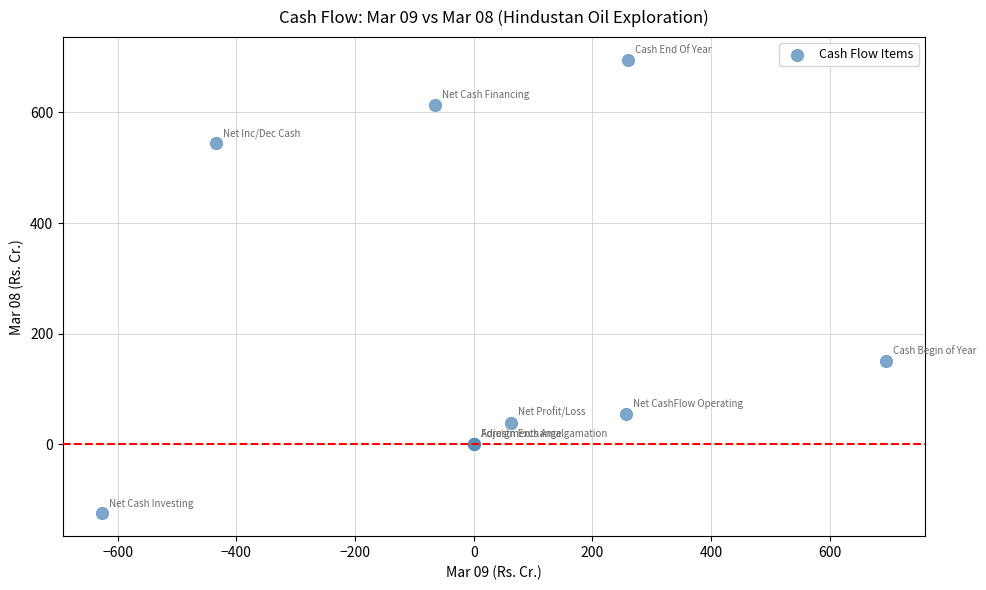

What Y value in the scatter plot is closest to 285?

150.3